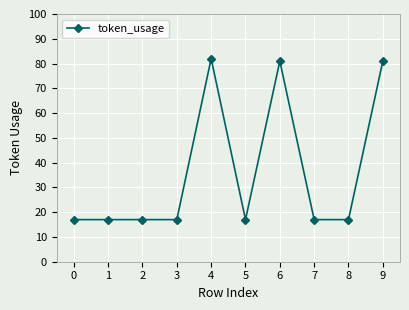

What is the average value?

36